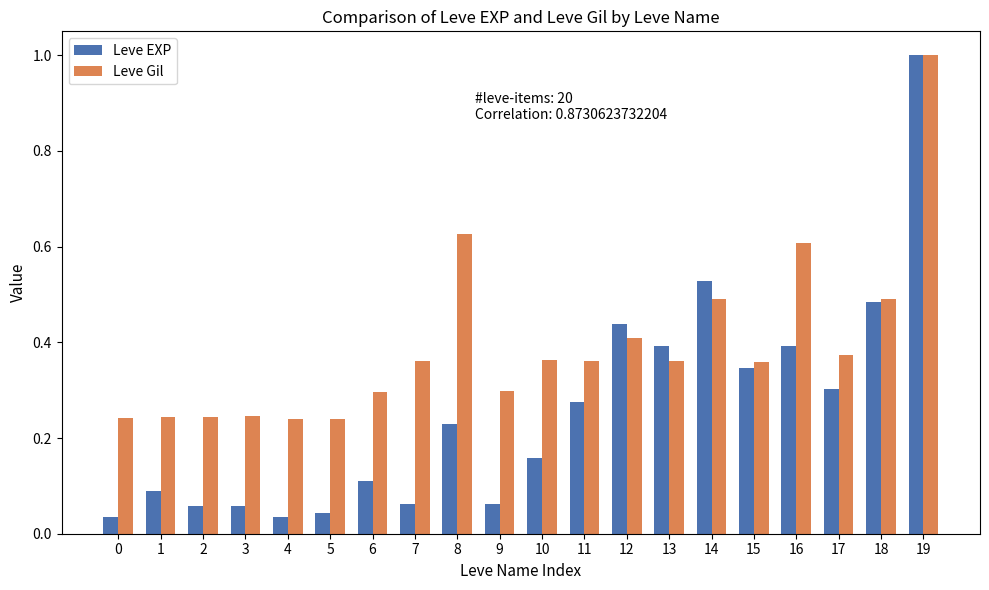

How many categories are shown in the chart?

20